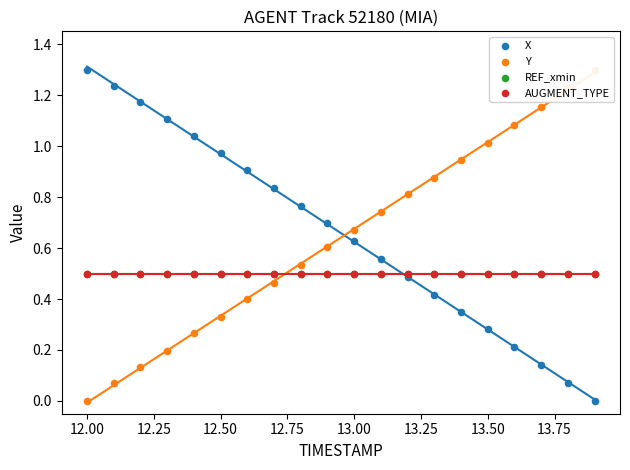

Which series has the largest total across all categories?

X